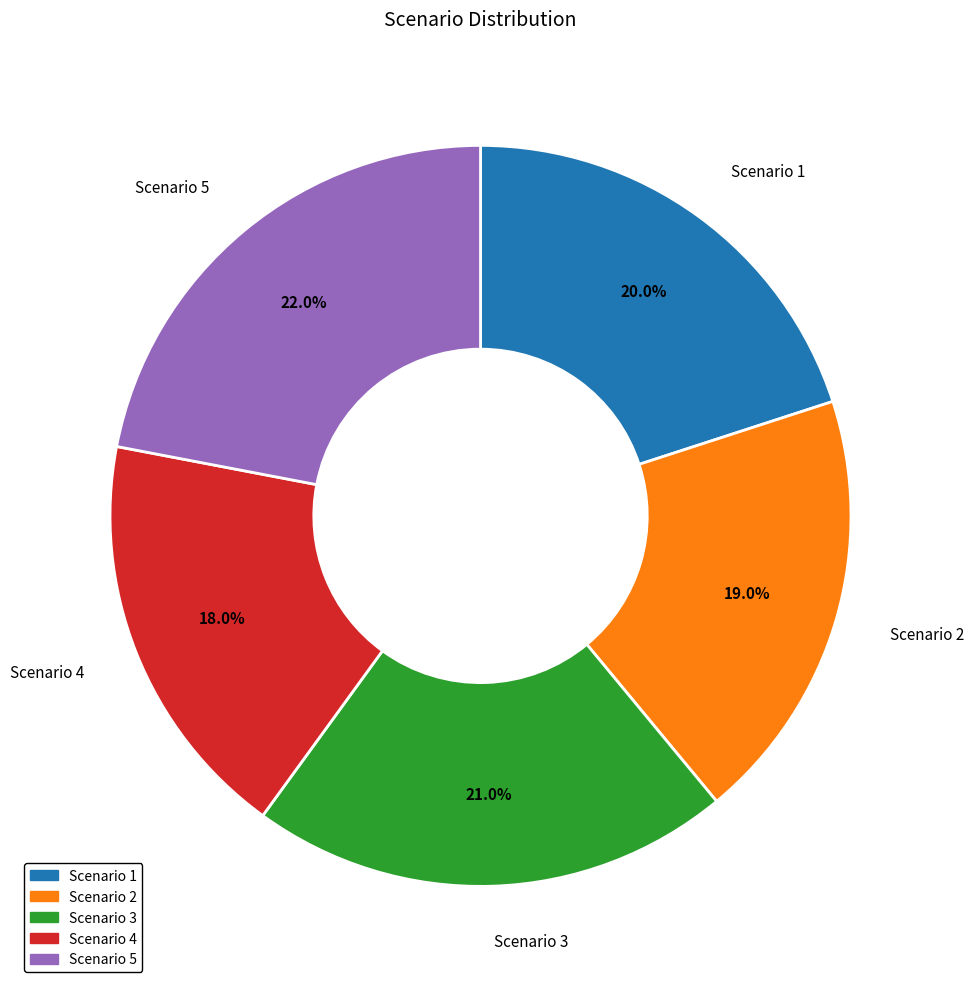

Does Scenario 2 represent more than half of the total?

No